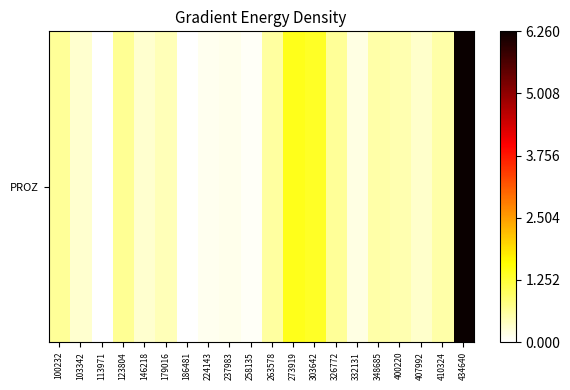

Reading right to left, extract all data points from this chart.

434640=6.3	410324=0.6	407992=0.3	400220=0.5	348685=0.6	332131=0.2	326772=0.6	303642=1.4	273919=1.4	263578=0.6	258135=0.1	237983=0.1	224143=0.1	186481=0.0	179016=0.5	146218=0.3	123804=0.7	113971=0.0	103342=0.3	100232=0.6